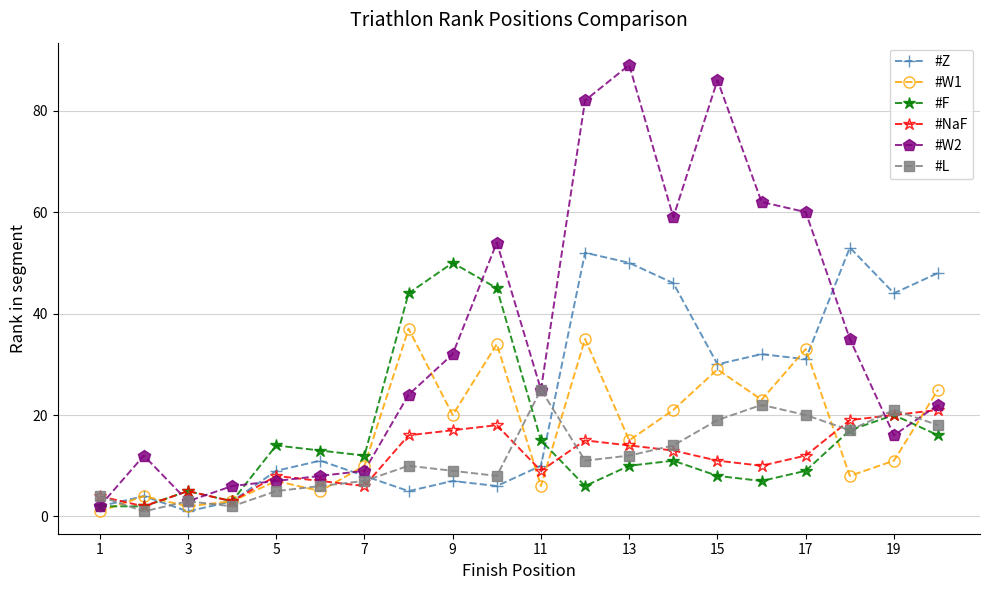

Which series has the widest spread of values?

#W2